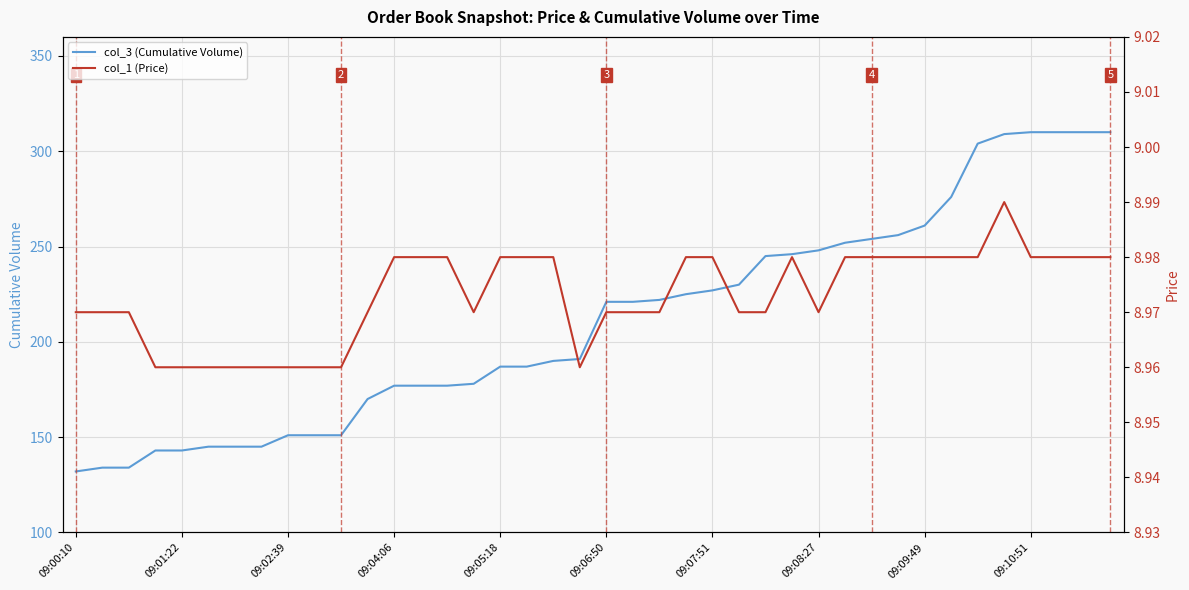

What are all the series names shown in the legend?

col_3 (Cumulative Volume), col_1 (Price)